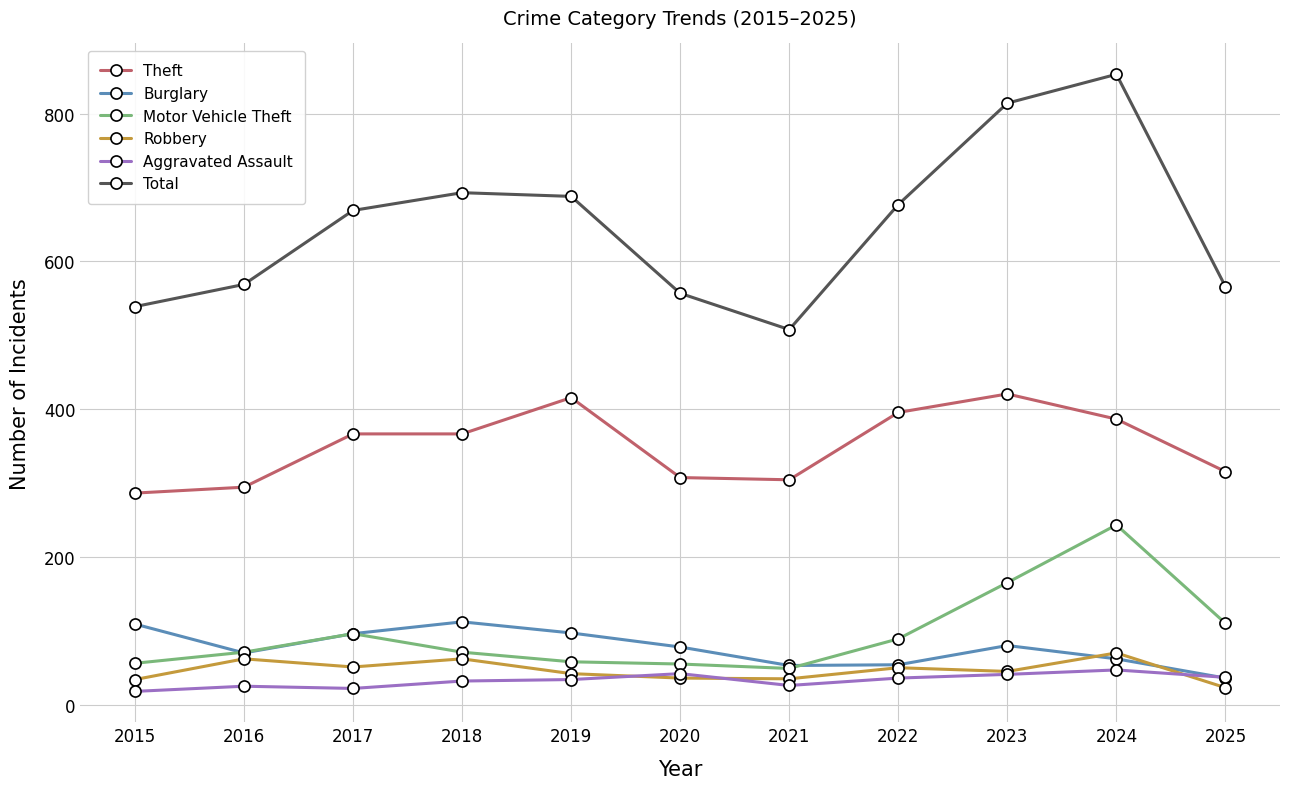

What is the spread (max minus min) of values at 2025?

542